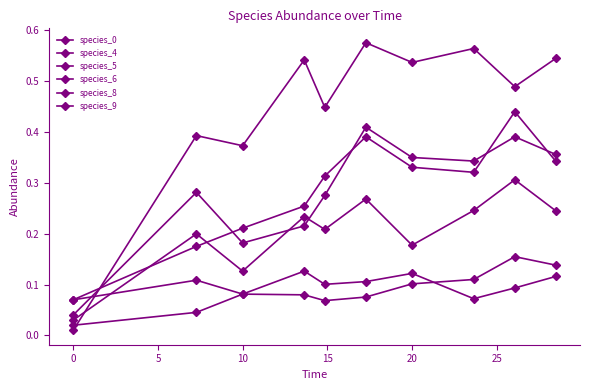

How many data points does each series have?

10